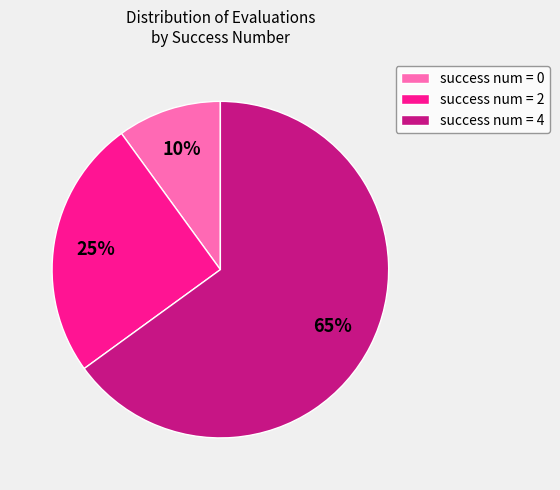

How many segments does this pie chart have?

3